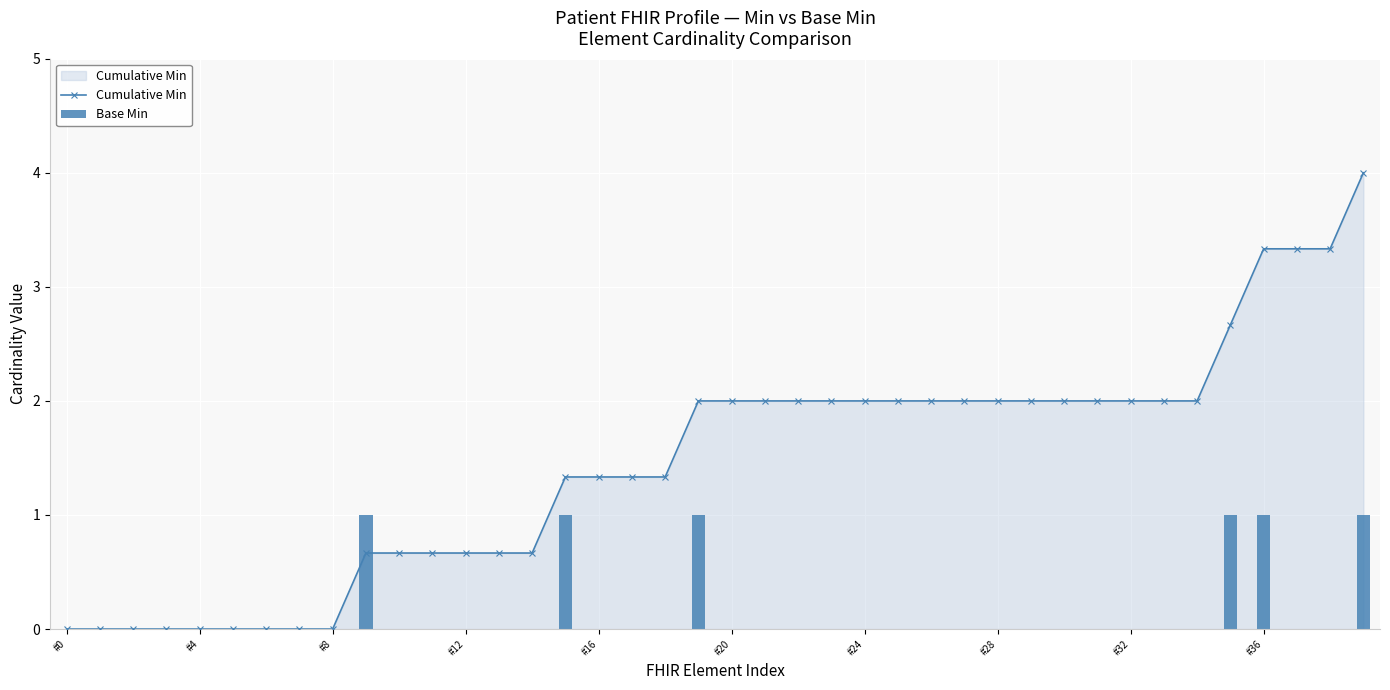

Which series has the largest total across all categories?

Cumulative Min